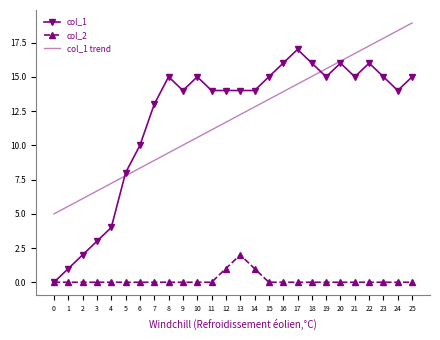

How many values in the col_1 trend series are below 12?

13